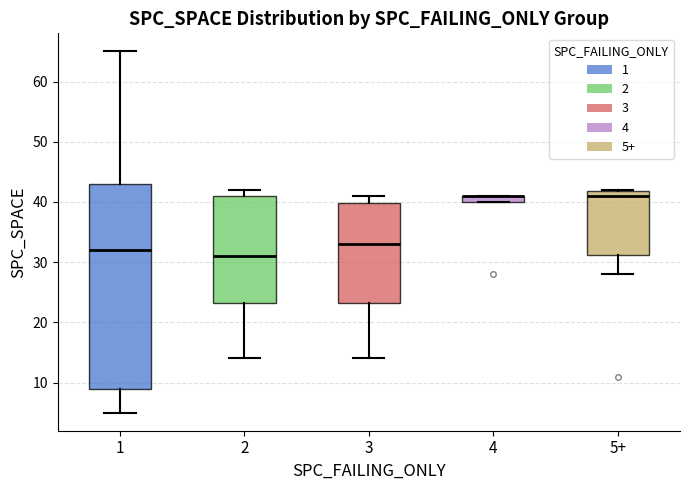

Where does the lower whisker of the box for 3 end on the y-axis? The values are not printed on the chart, so give them approximately, as read against the axis.

14